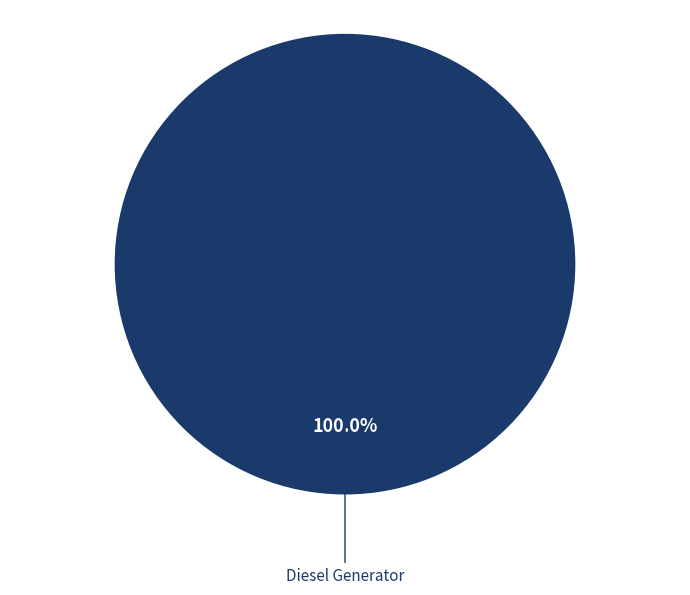

Is there a majority slice in this chart?

Yes